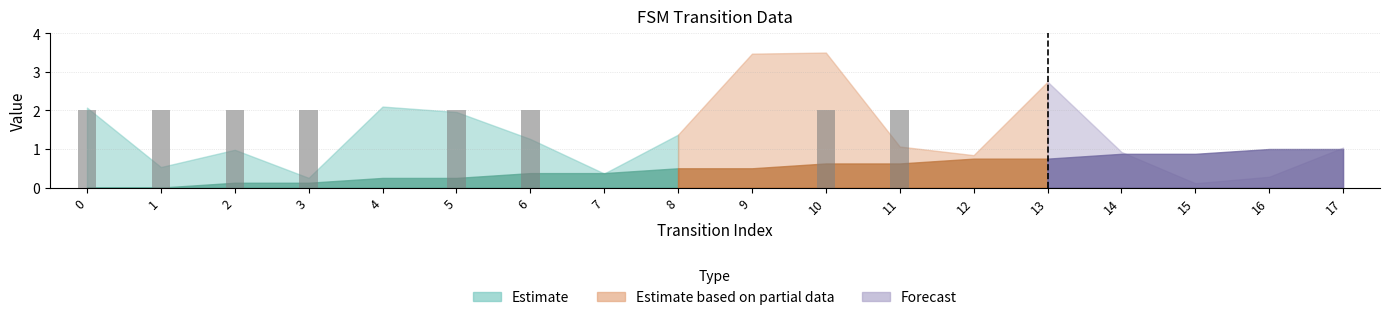

True or false: the data shows 2 at 10.

True